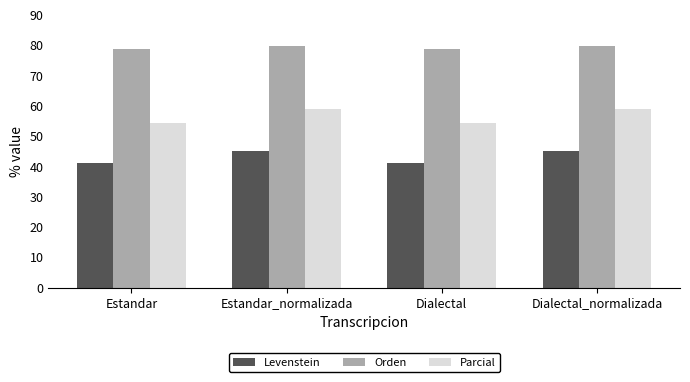

How many bars are there in each group?

3